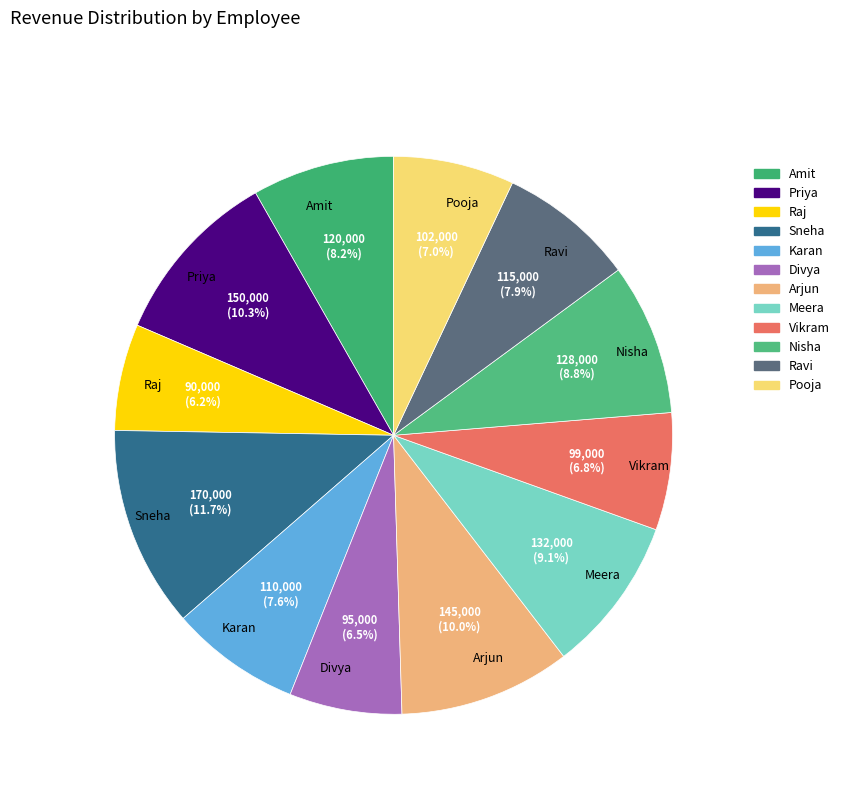

To the nearest percent, what percentage of the pie is Vikram?

7%